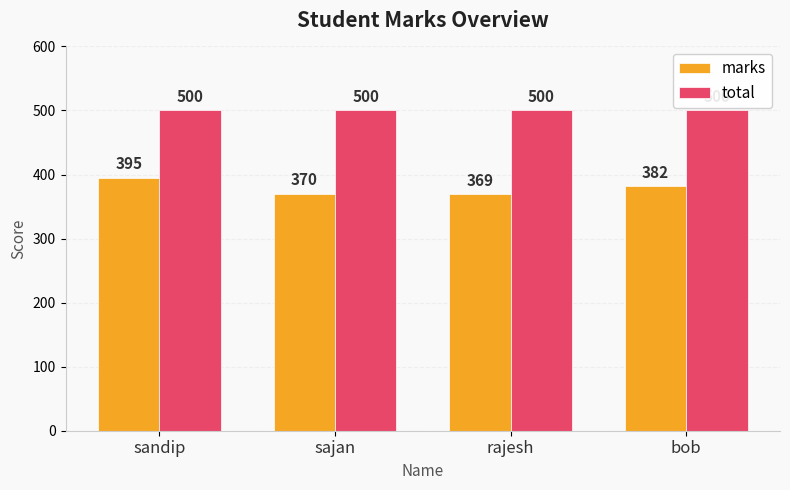

How many groups of bars are there?

4